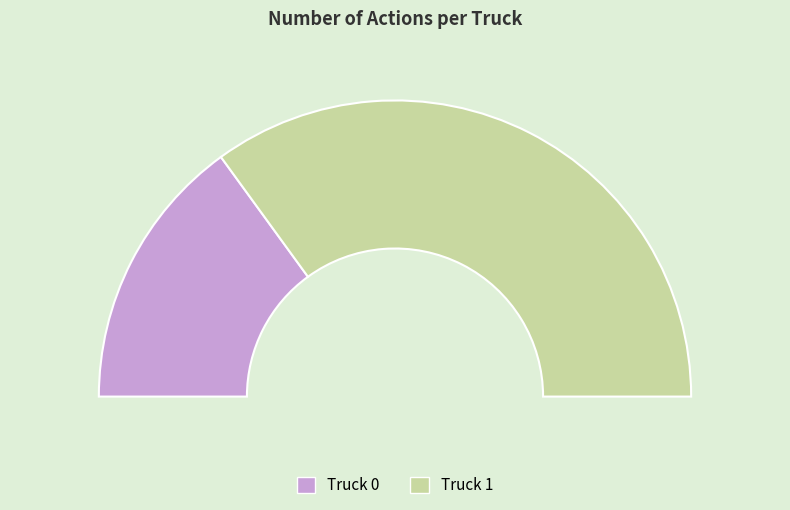

Rank the categories by value from lowest to highest.

Truck 0, Truck 1